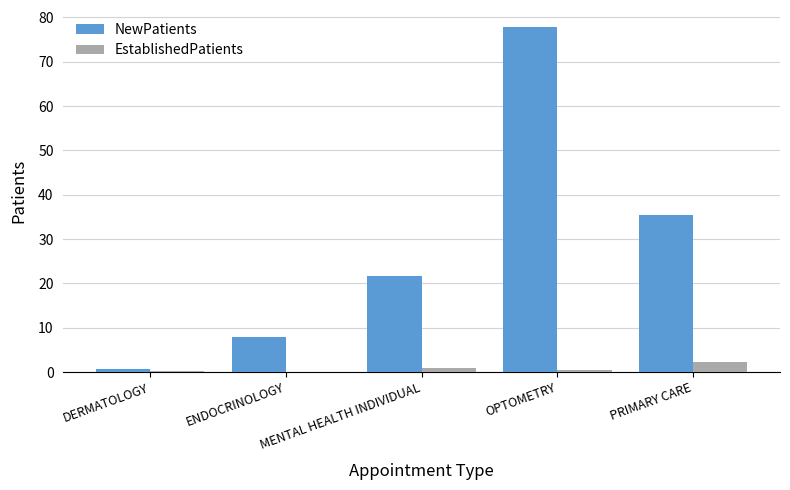

Are the bars grouped side by side (vs. stacked)?

Yes